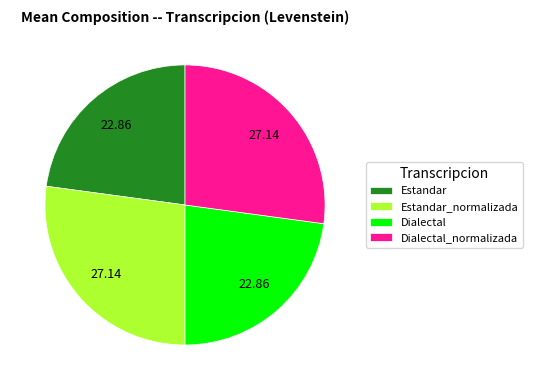

Is the sum of Estandar and Dialectal greater than half?

No